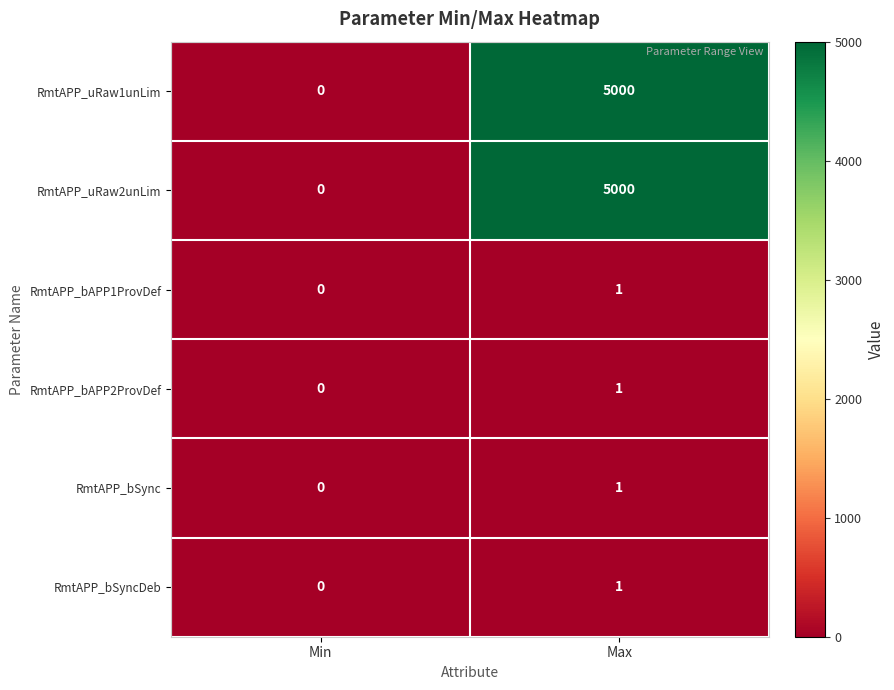

Reading left to right, transcribe all the data shown in this chart.

RmtAPP_uRaw1unLim: Min=0	Max=5000
RmtAPP_uRaw2unLim: Min=0	Max=5000
RmtAPP_bAPP1ProvDef: Min=0	Max=1
RmtAPP_bAPP2ProvDef: Min=0	Max=1
RmtAPP_bSync: Min=0	Max=1
RmtAPP_bSyncDeb: Min=0	Max=1